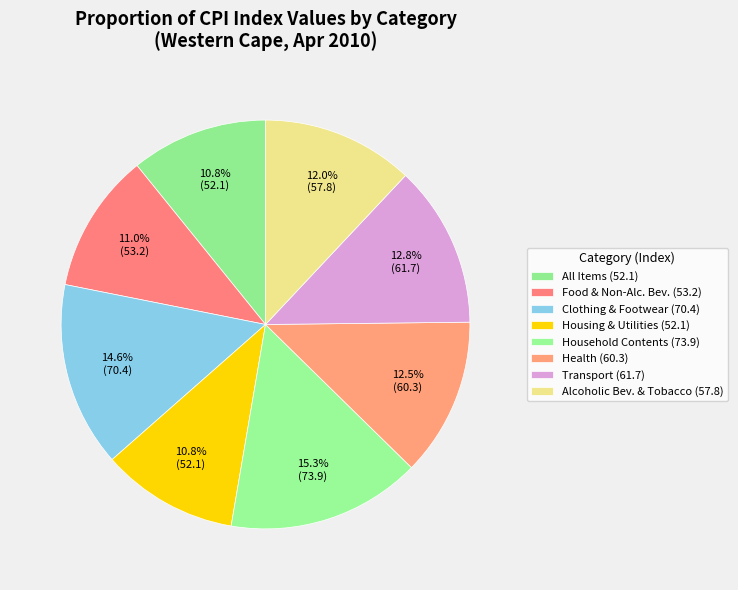

What is the largest slice in the pie chart?

Household contents and equipment